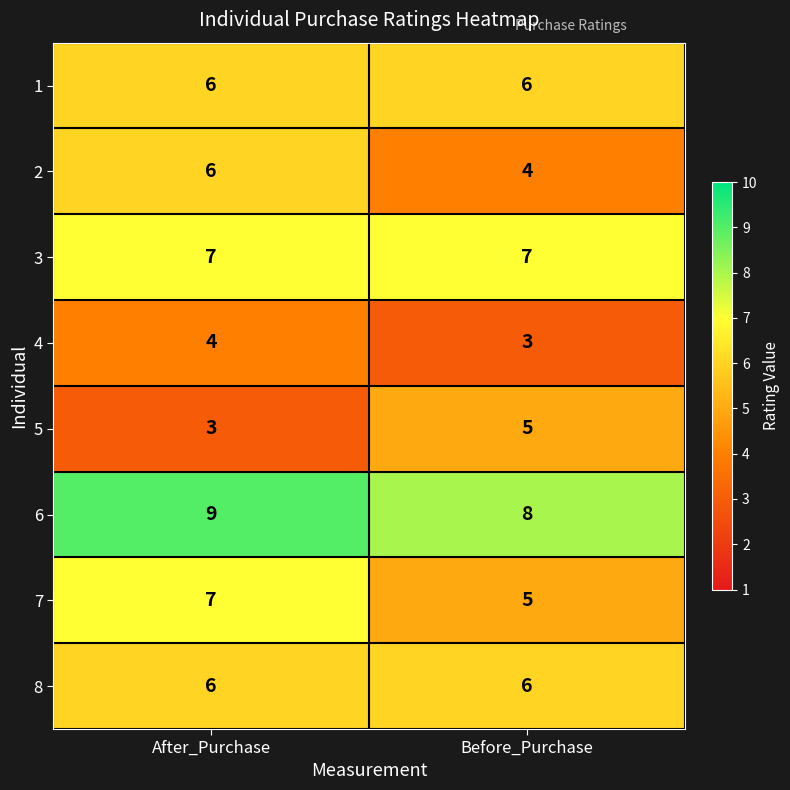

Is it true that 3 equals 10 at After_Purchase?

False